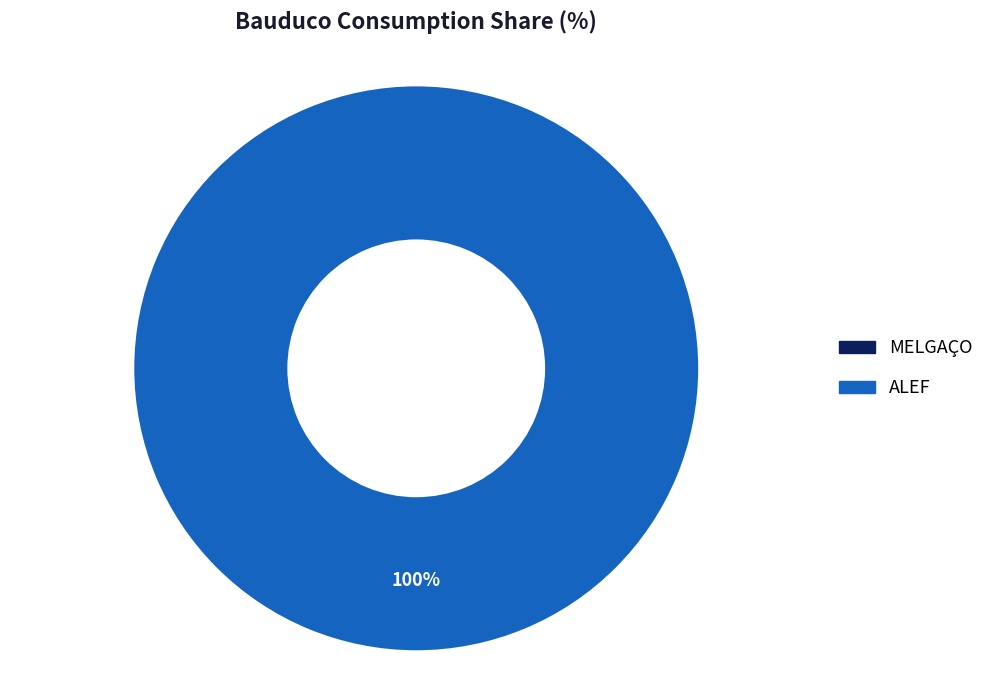

Is there any slice that represents more than half of the pie?

Yes